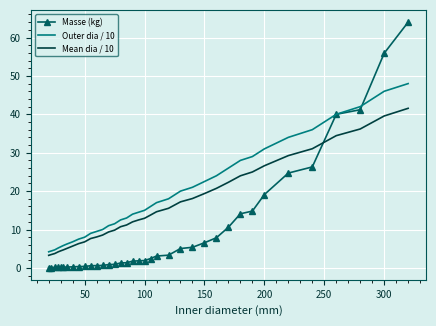

Which series ends up on top after the final intersection of Mean dia / 10 and Masse (kg)?

Masse (kg)